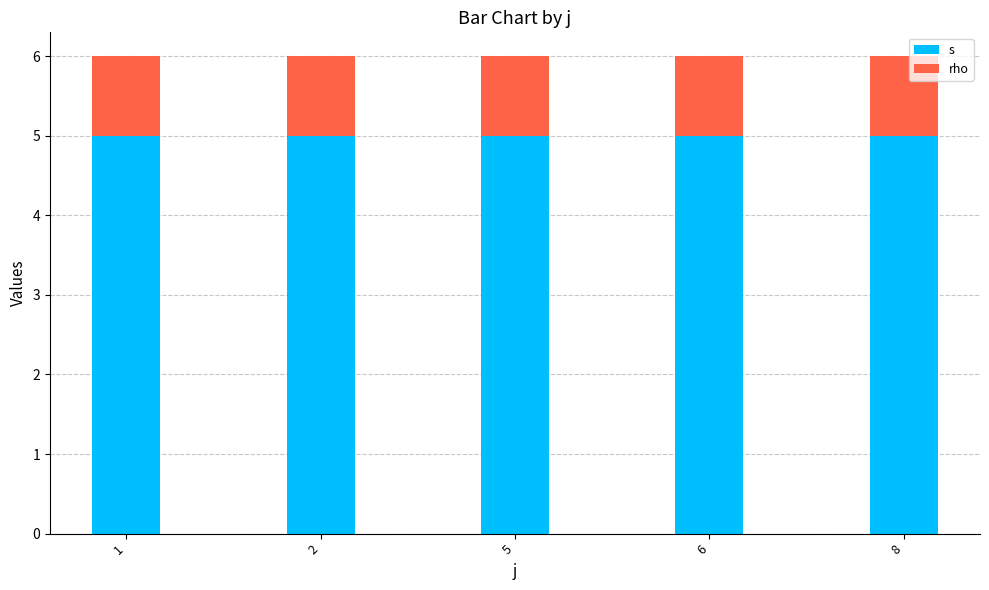

Which series has the largest total across all categories?

s